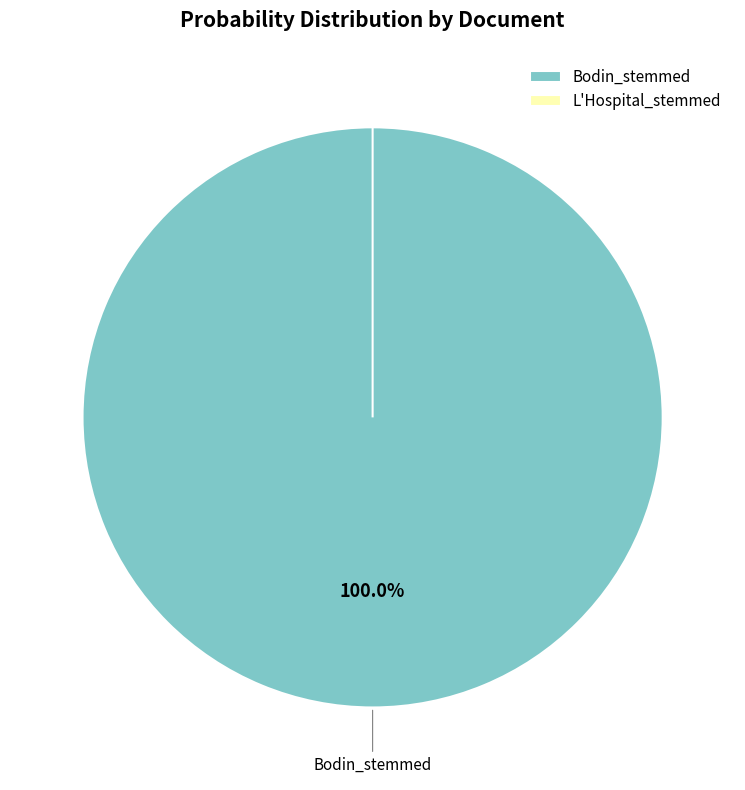

Which has a higher value, L'Hospital_stemmed or Bodin_stemmed?

Bodin_stemmed